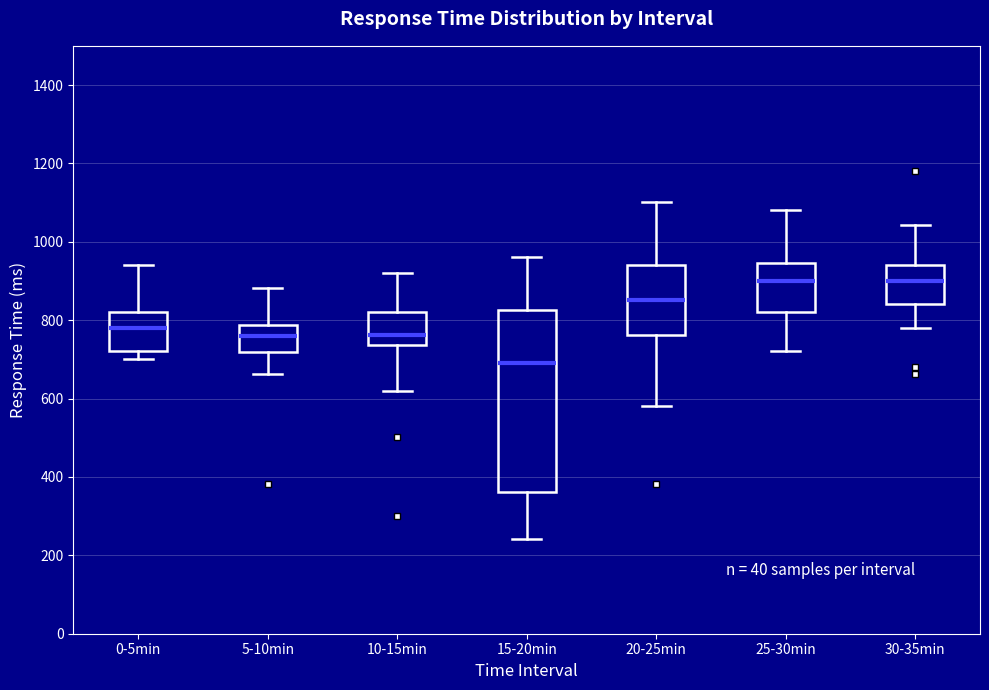

Comparing the boxes themselves (not the whiskers), which one is the tallest?

15-20min